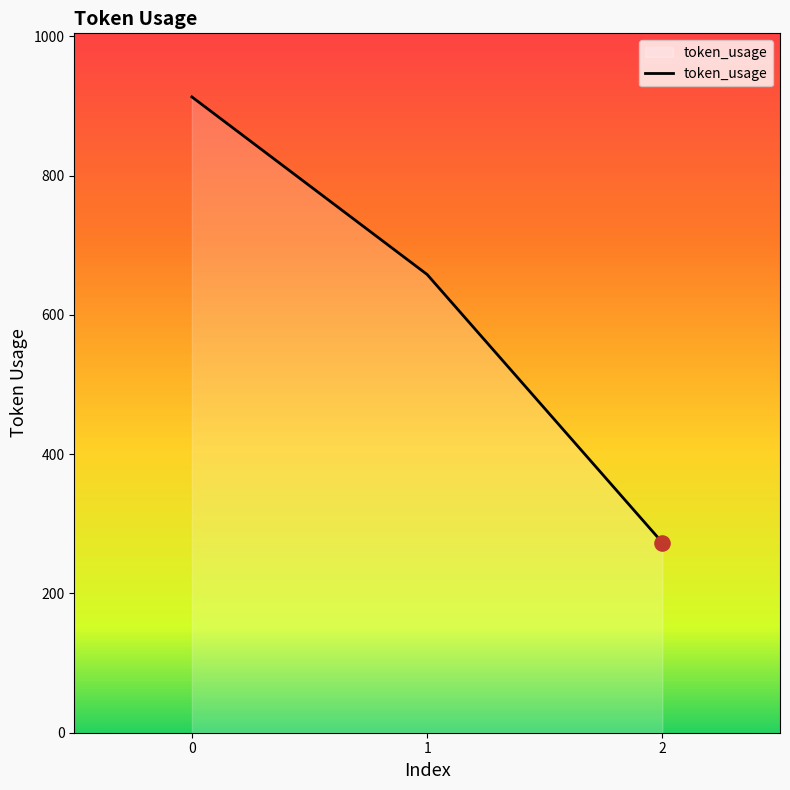

Approximately how many times larger is the value at 2 compared to 0?

0.3